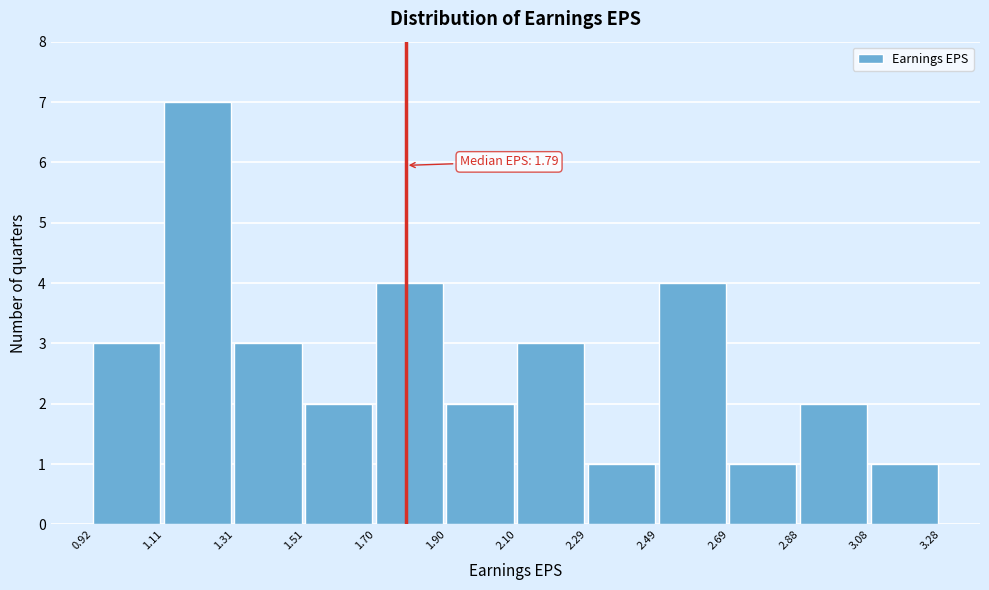

Which range on the x-axis has the tallest bar?

1.11 to 1.31